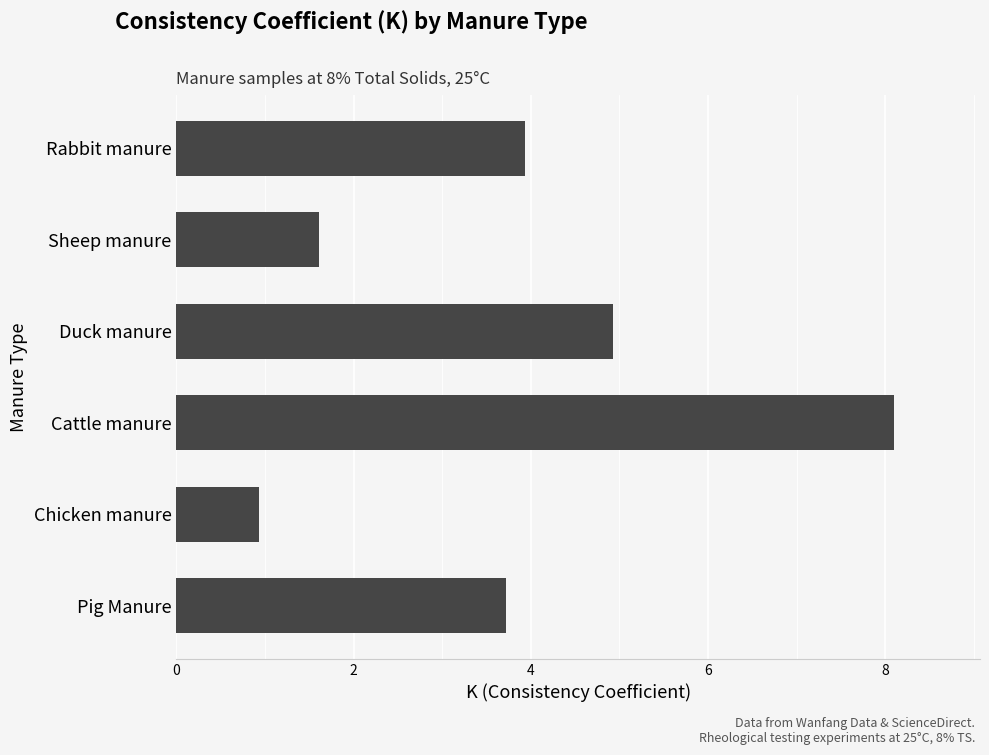

How many data points are above 3?

4